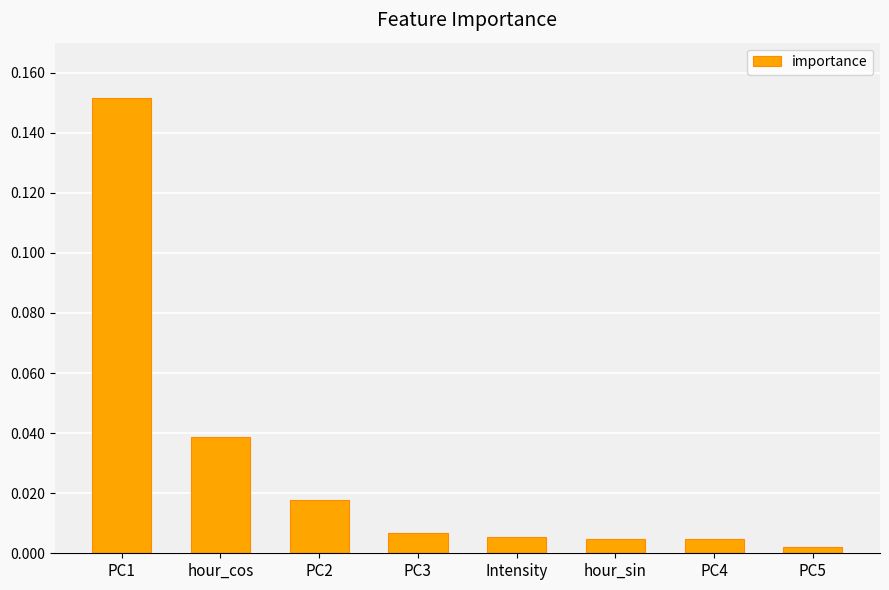

The value at PC1 is 0.1. True or false?

False